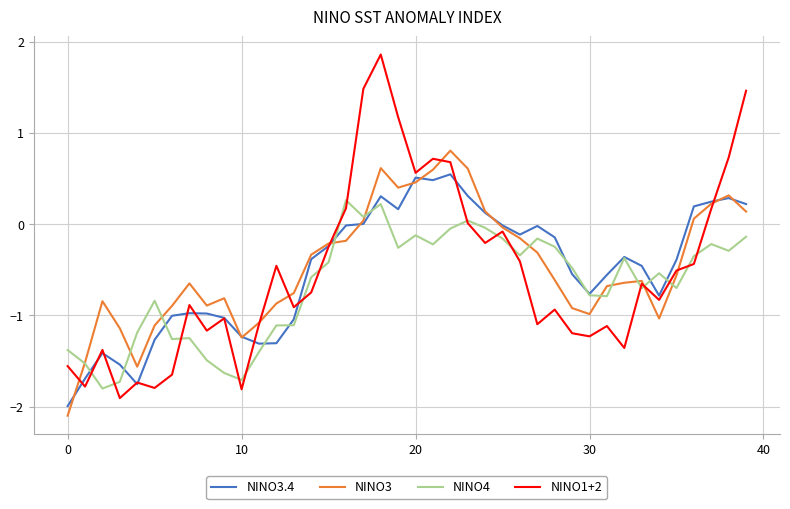

What is the highest value of the NINO3 series?

0.8